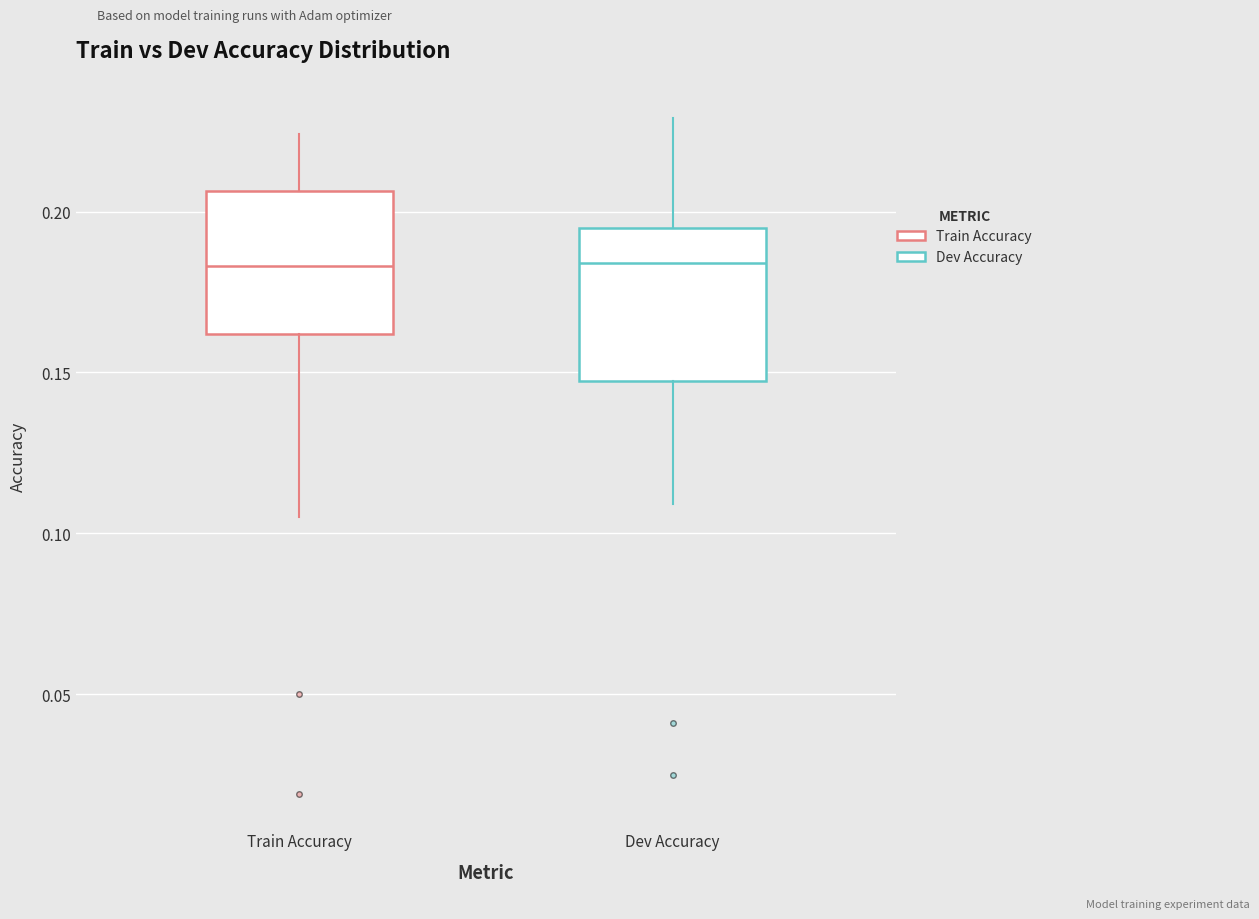

Reading left to right, read every box against the y-axis: the position of its median line, the range the box covers, and the ends of its whiskers. The values are not printed on the chart, so give them approximately, as read against the axis.

Train Accuracy: median 0.185, box 0.160 to 0.205, whiskers 0.105 to 0.225
Dev Accuracy: median 0.185, box 0.150 to 0.195, whiskers 0.110 to 0.230